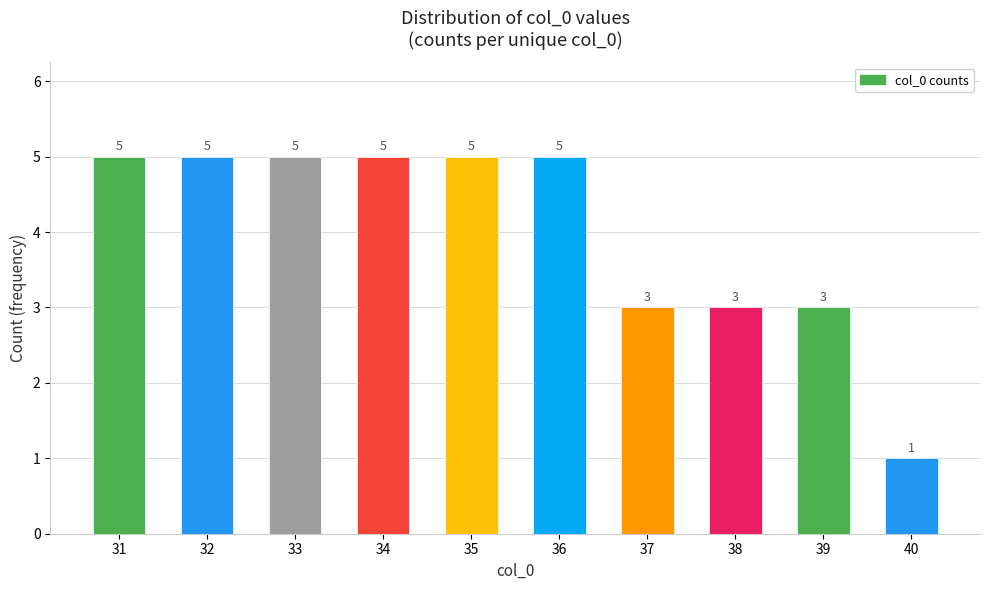

What is the maximum value shown in the chart?

5